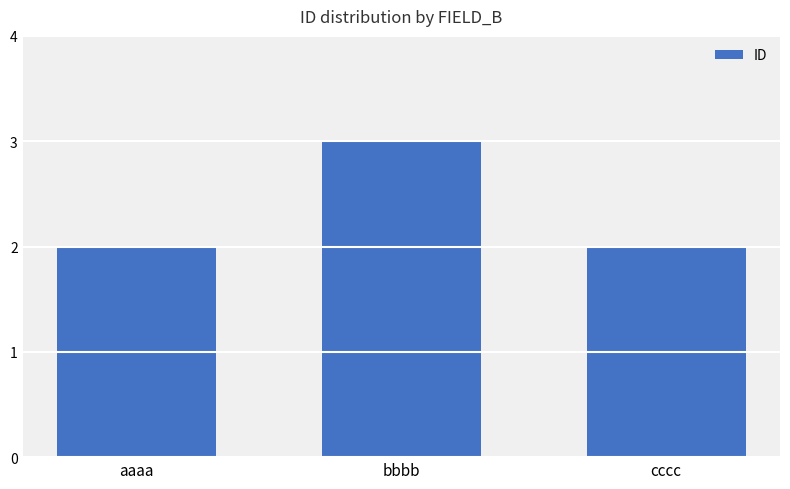

What is the change in value from bbbb to cccc?

-1